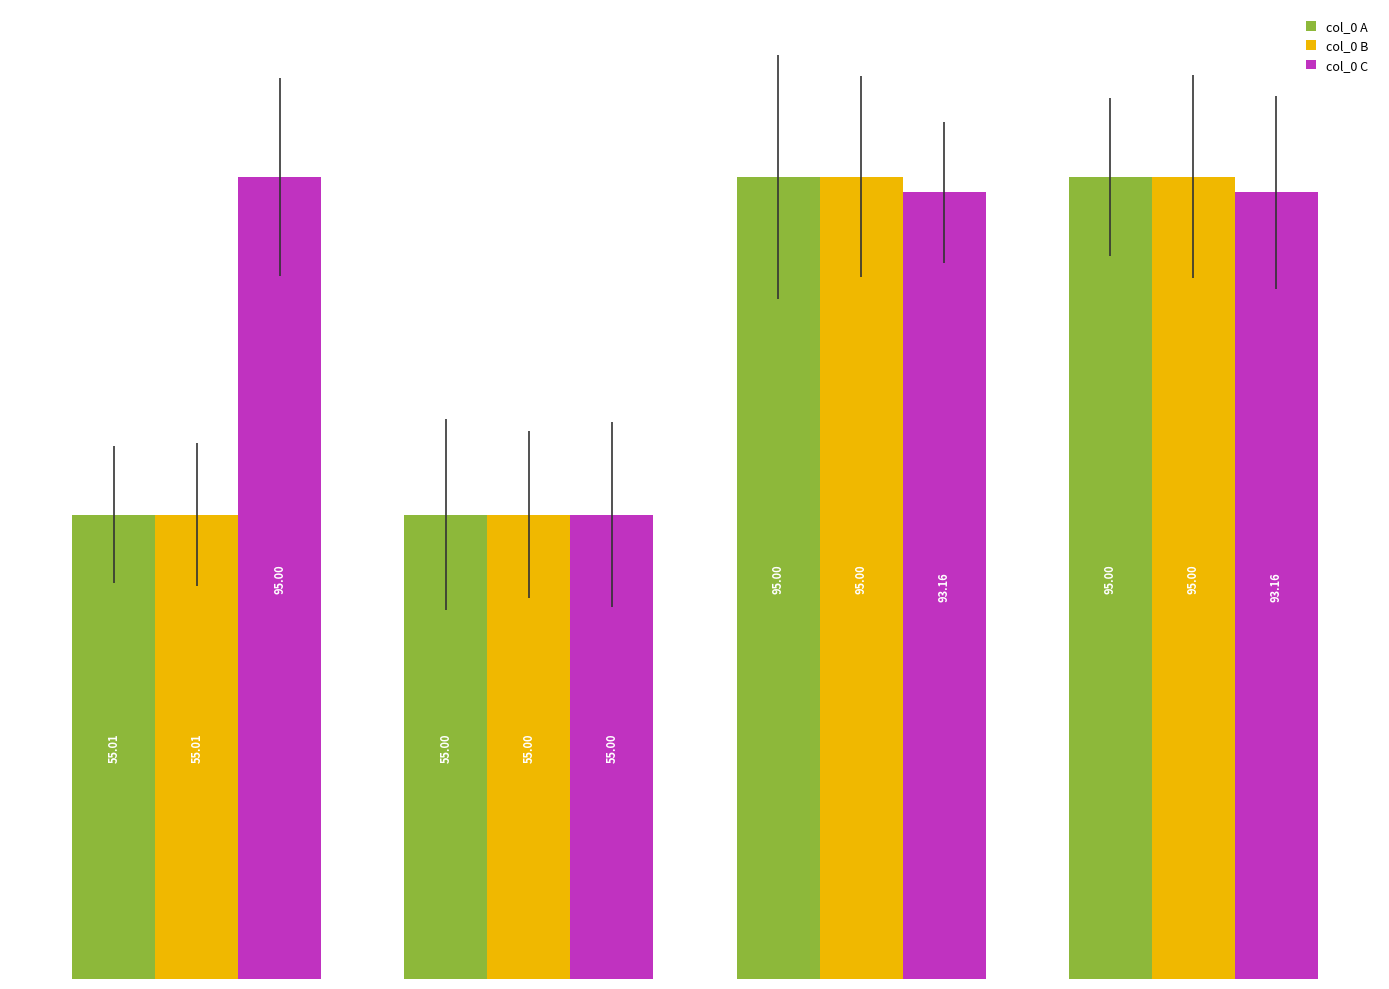

How many values in the col_0 A series exceed 94?

2